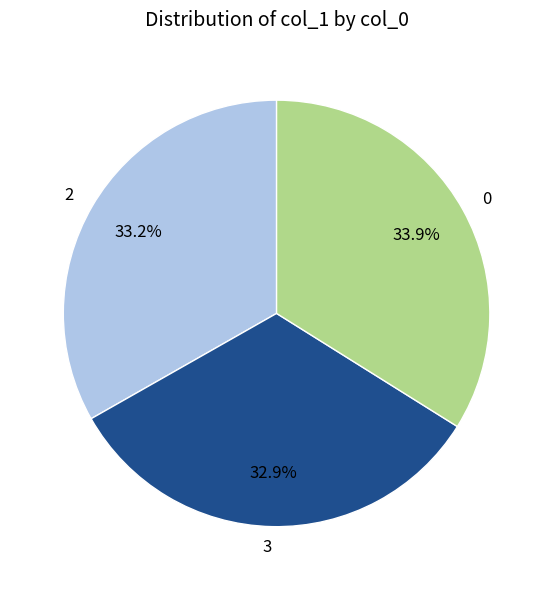

How many slices are in this pie chart?

3